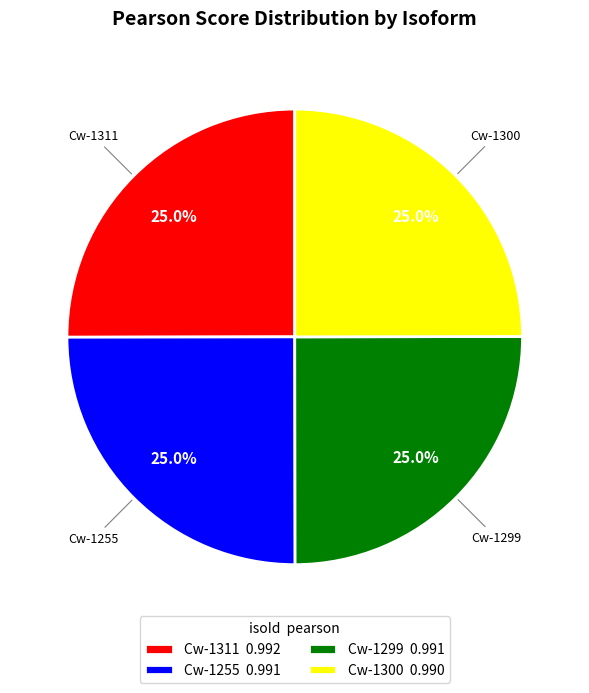

What percentage do Cw-1255 0.991 and Cw-1311 0.992 together represent?

50.0%